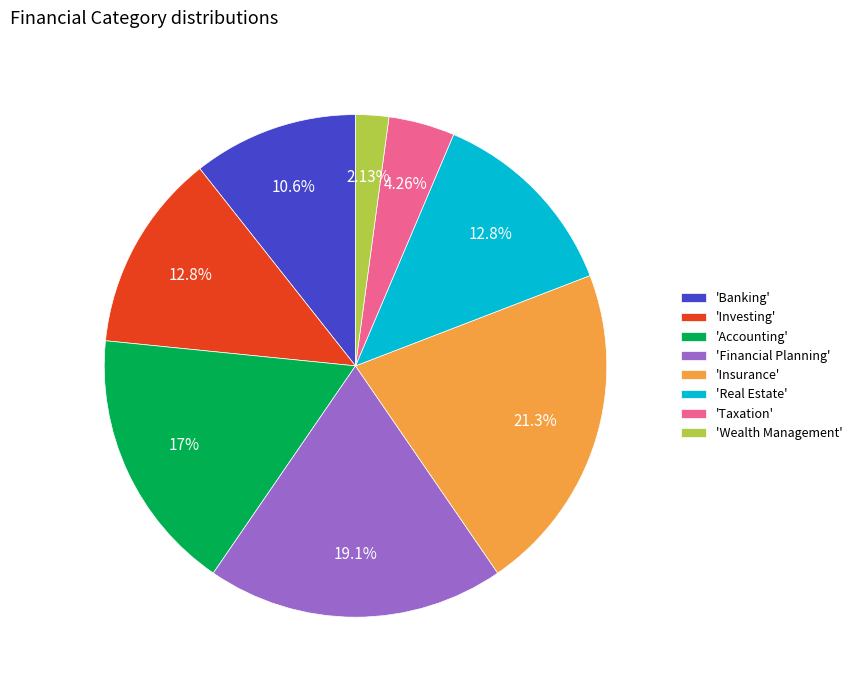

Approximately how many times larger is the value at 'Accounting' compared to 'Taxation'?

4.0